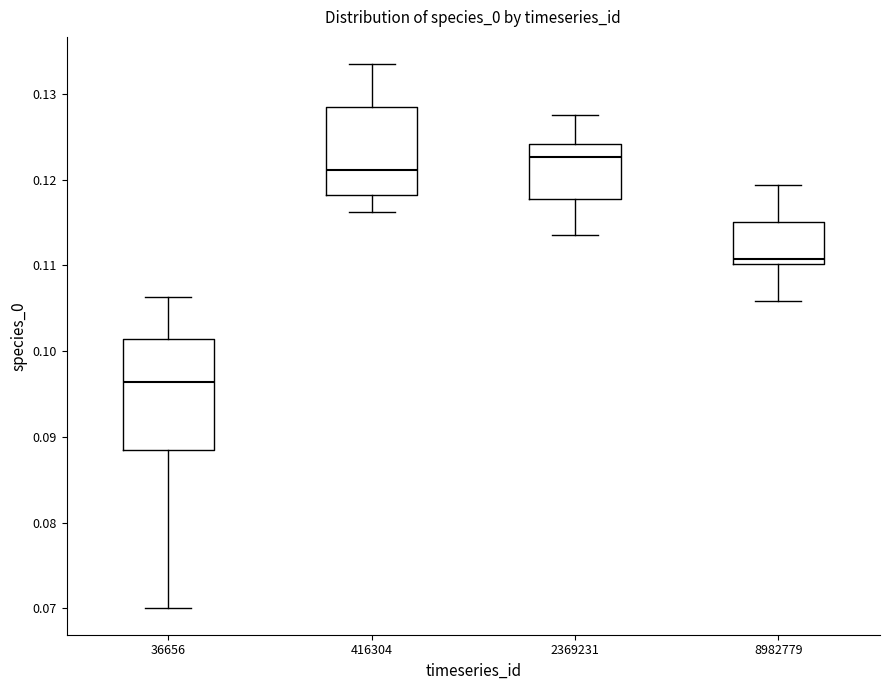

Reading left to right, transcribe this box plot: for each box, give where its median line is, the range the box spans, and where its two whiskers end, as read against the y-axis. The values are not printed on the chart, so give them approximately, as read against the axis.

36656: median 0.096, box 0.088 to 0.101, whiskers 0.070 to 0.106
416304: median 0.121, box 0.118 to 0.128, whiskers 0.116 to 0.133
2369231: median 0.123, box 0.118 to 0.124, whiskers 0.114 to 0.128
8982779: median 0.111, box 0.110 to 0.115, whiskers 0.106 to 0.119